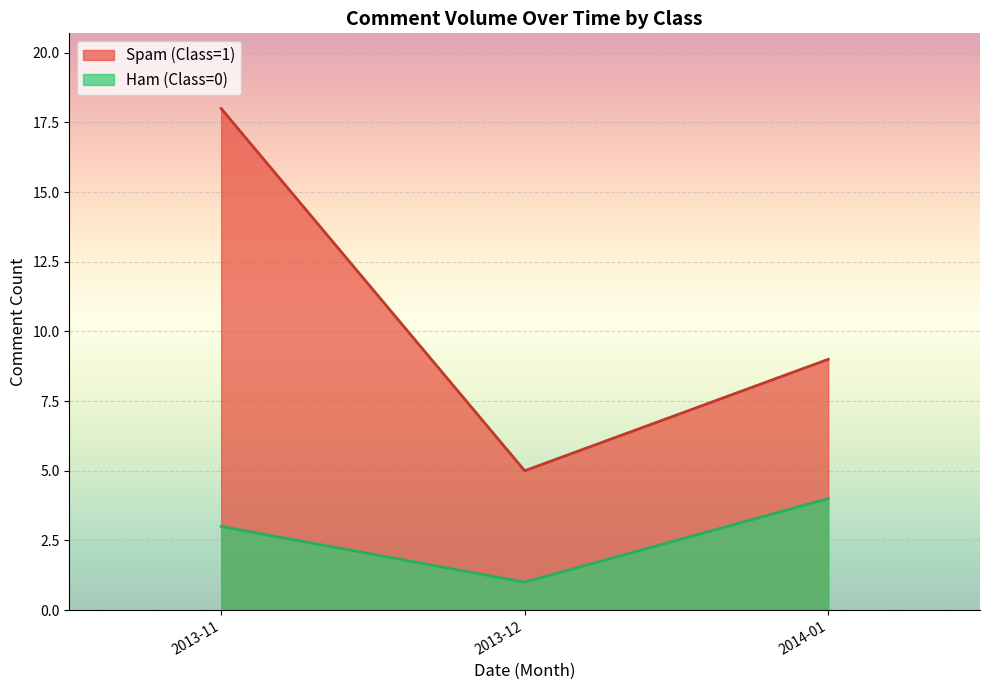

What is the total value across all series at 2014-01?

13